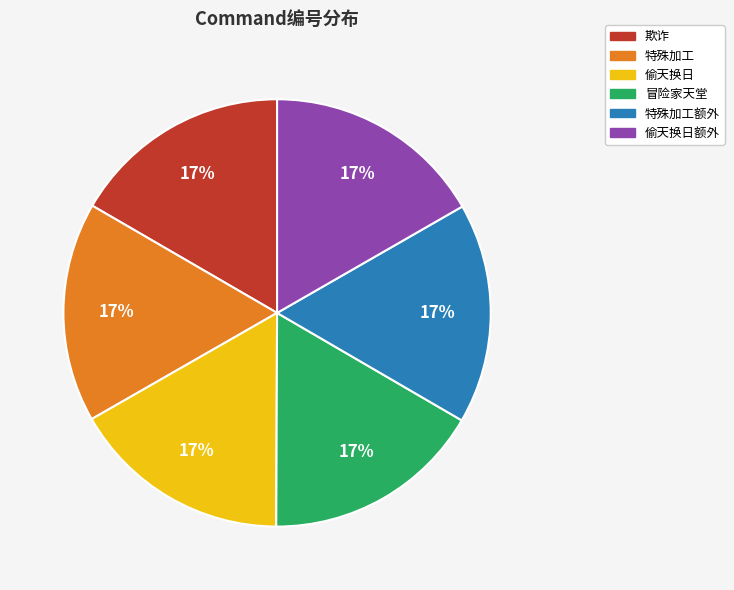

To the nearest percent, what is the average slice percentage?

17%